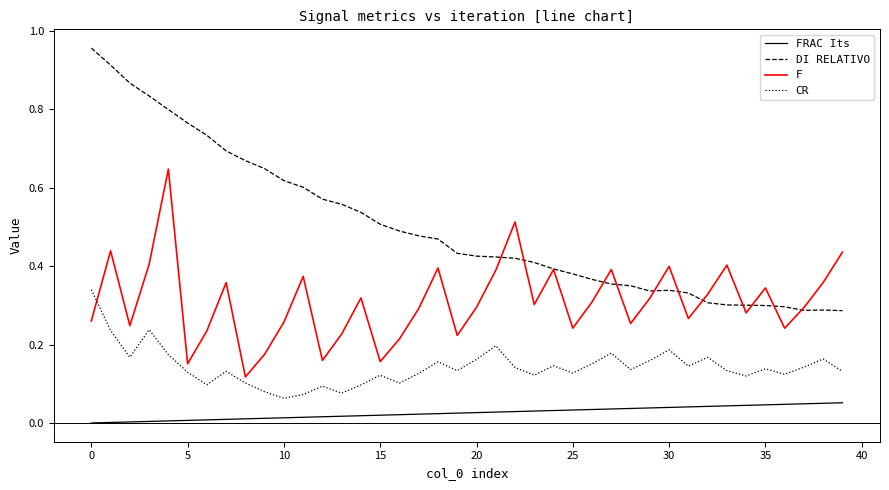

Rank the series by their maximum value, from highest to lowest.

DI RELATIVO, F, CR, FRAC Its